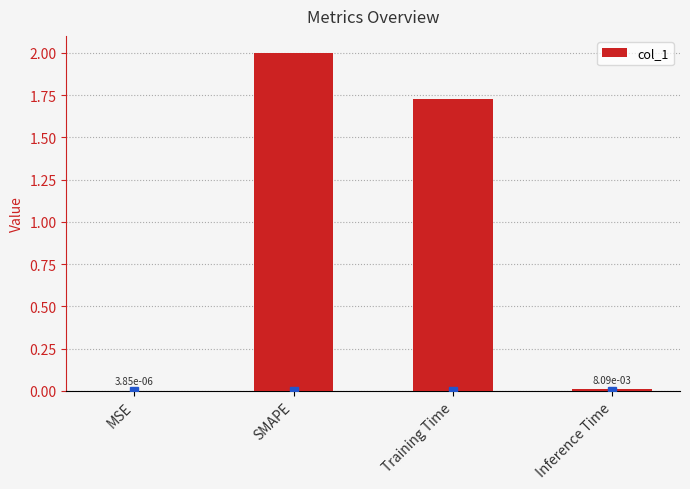

Where does the data first go above 1?

SMAPE